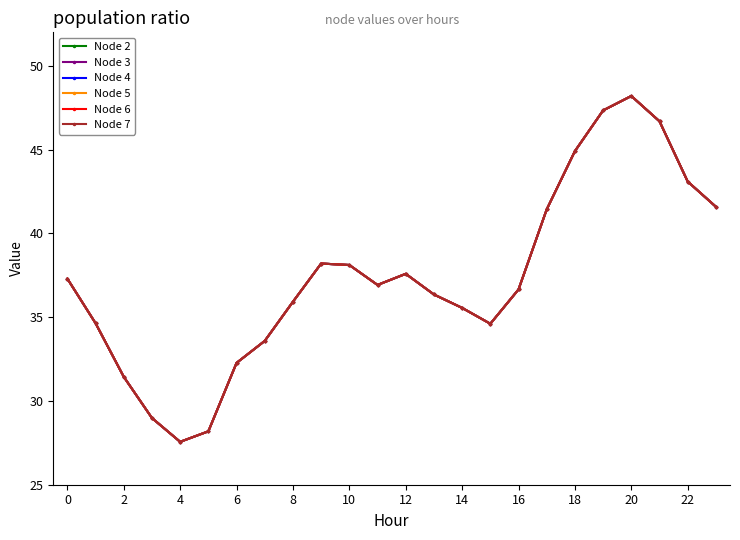

Is this an area chart (filled region under the line)?

No